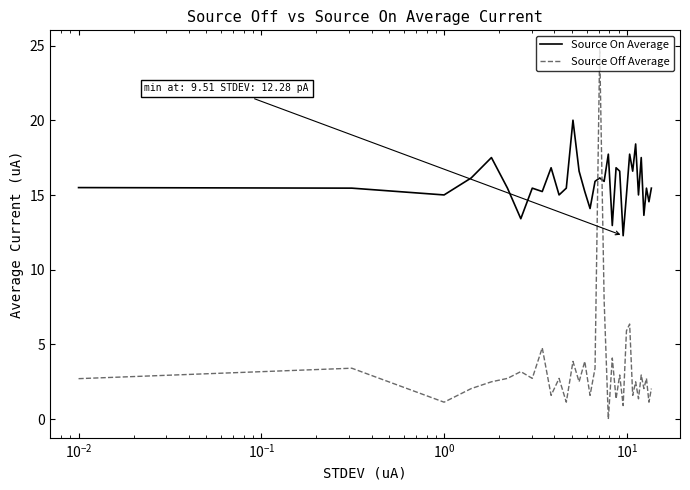

True or false: Source On Average and Source Off Average cross at least once.

True